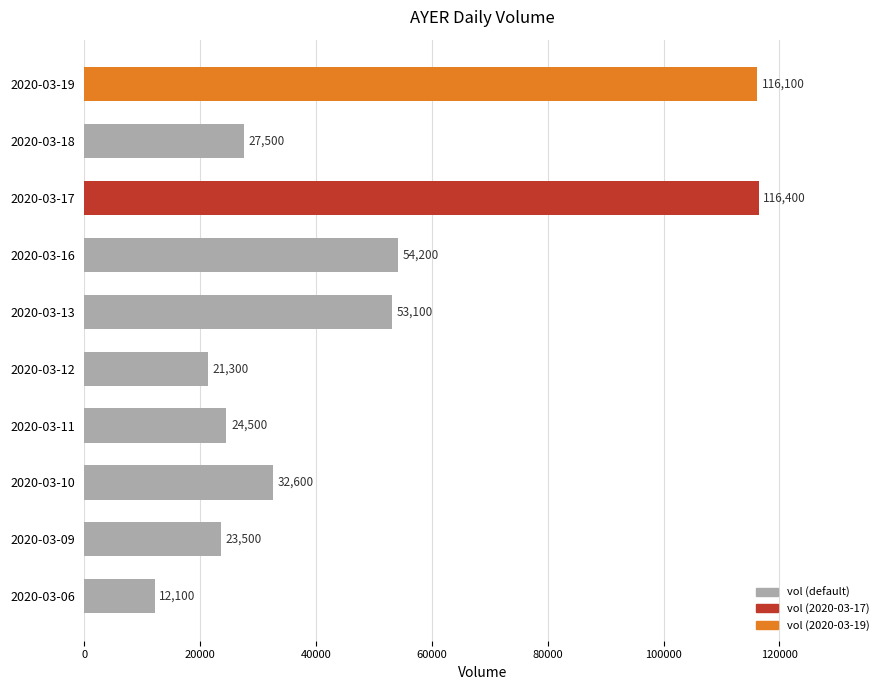

Reading bottom to top, extract all data points from this chart.

12100	23500	32600	24500	21300	53100	54200	116400	27500	116100